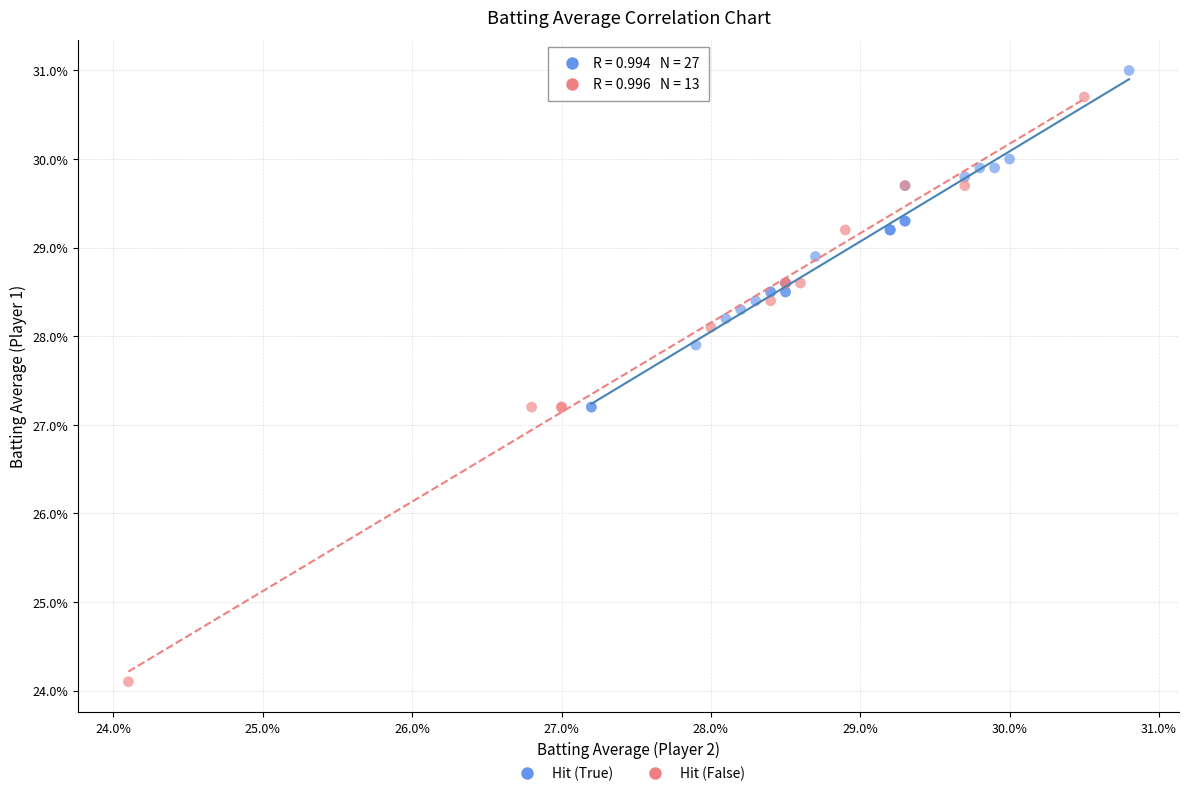

What are all the series names shown in the legend?

Hit (True), Hit (False)